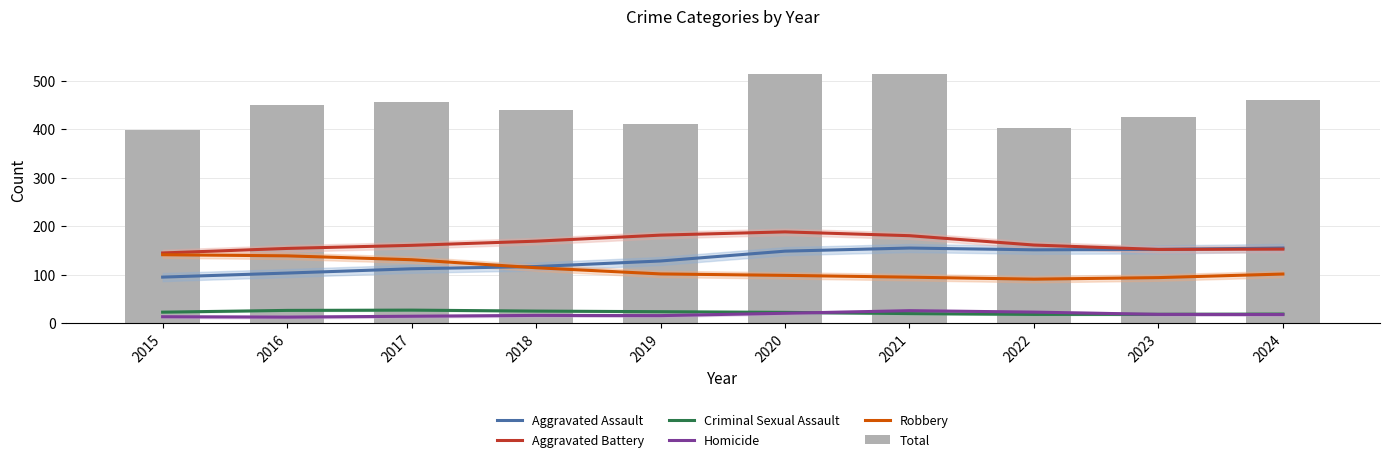

Which has a higher value, 2018 or 2015?

2018